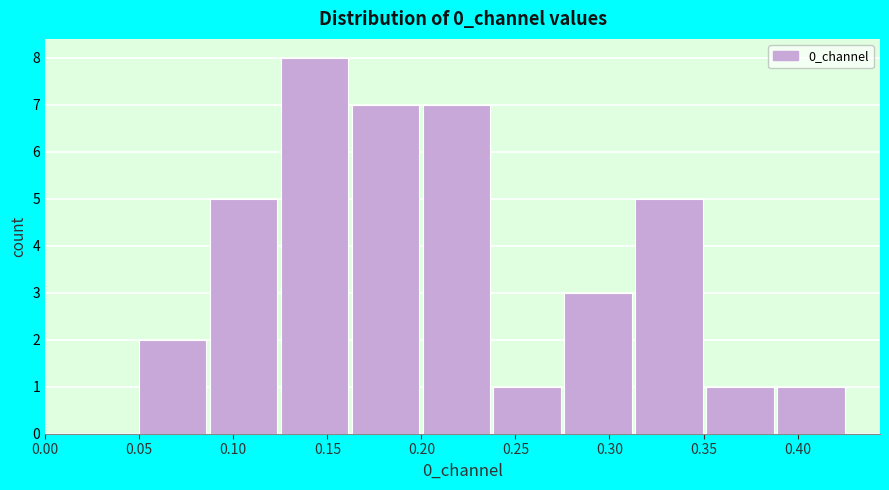

How tall is the bar that spans 0.315 to 0.350 on the x-axis? Neither the bar edges nor the heights are printed on the chart, so give them approximately, as read against the axes.

5